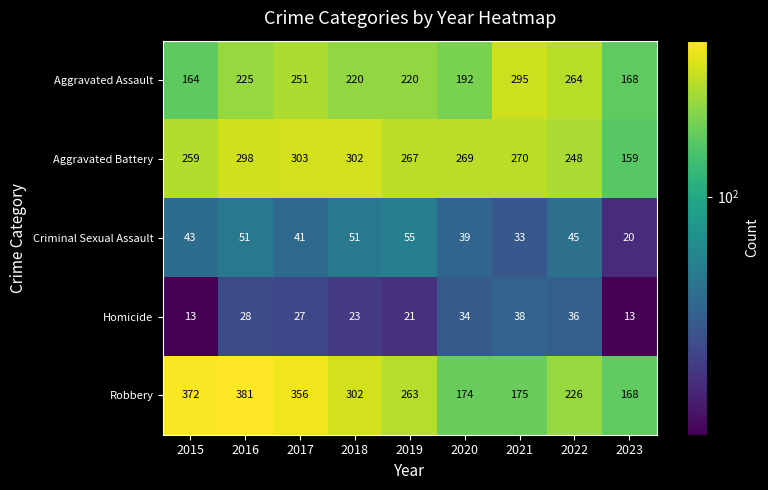

What is the smallest value displayed?

13